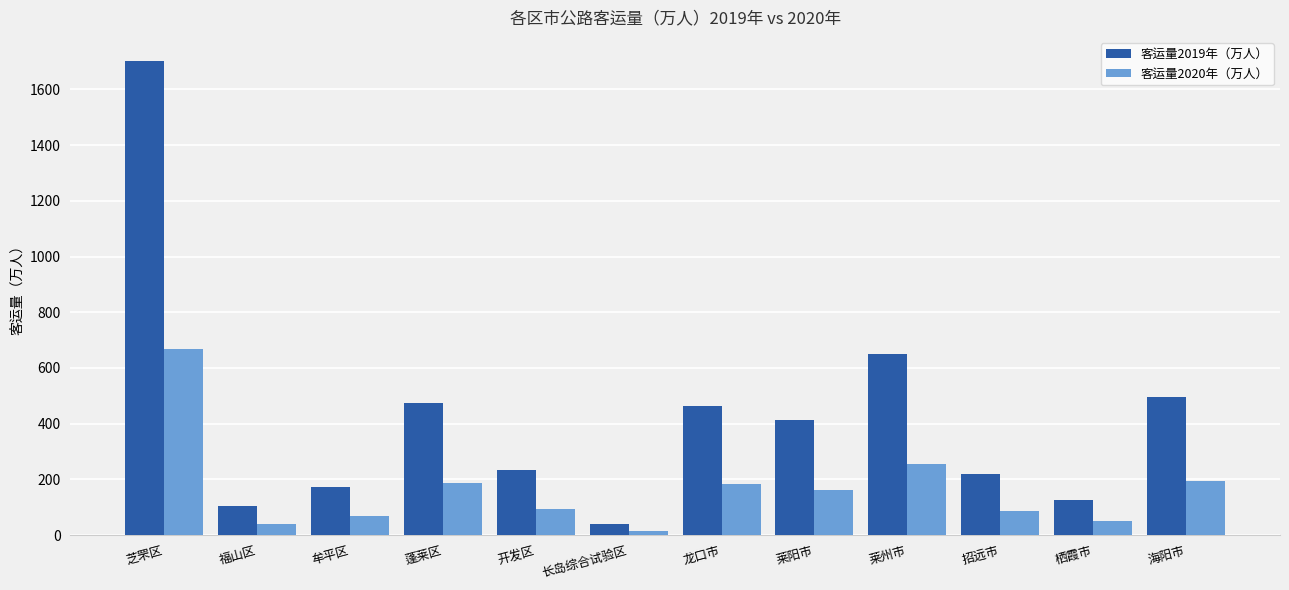

What is the difference between the 客运量2020年（万人） values at 招远市 and 莱阳市?

75.6